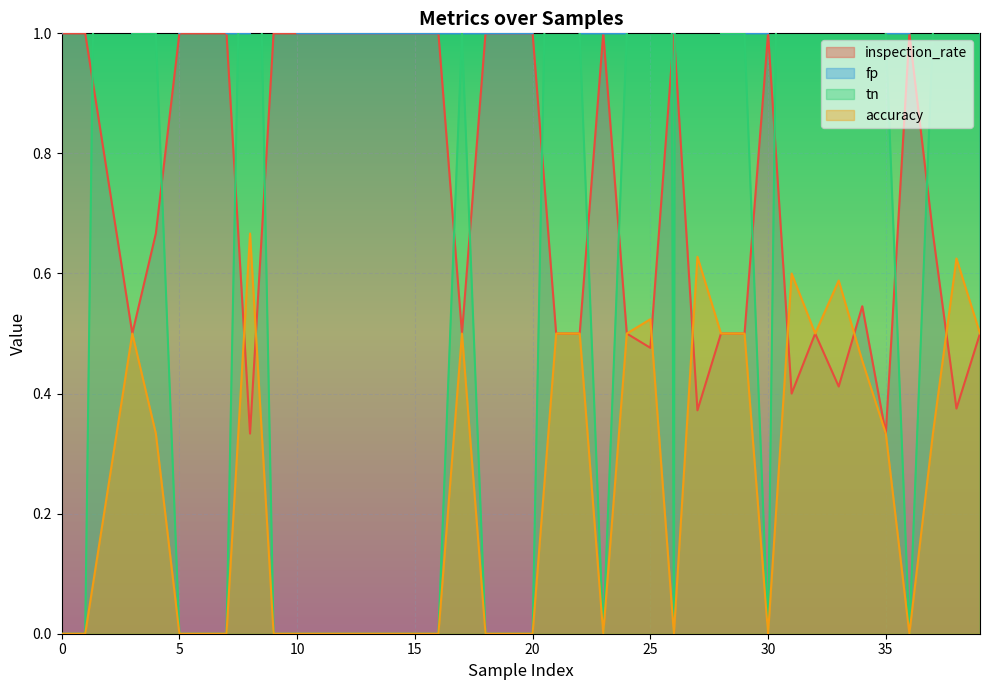

Does the chart display data point markers on the line(s)?

No